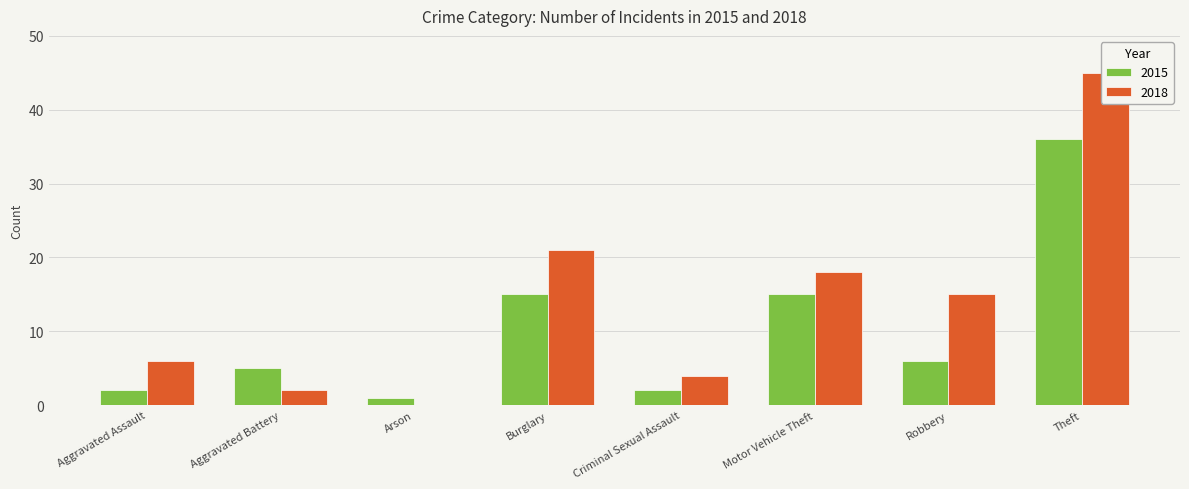

Reading left to right, transcribe all the data shown in this chart.

2015: 2	5	1	15	2	15	6	36
2018: 6	2	0	21	4	18	15	45